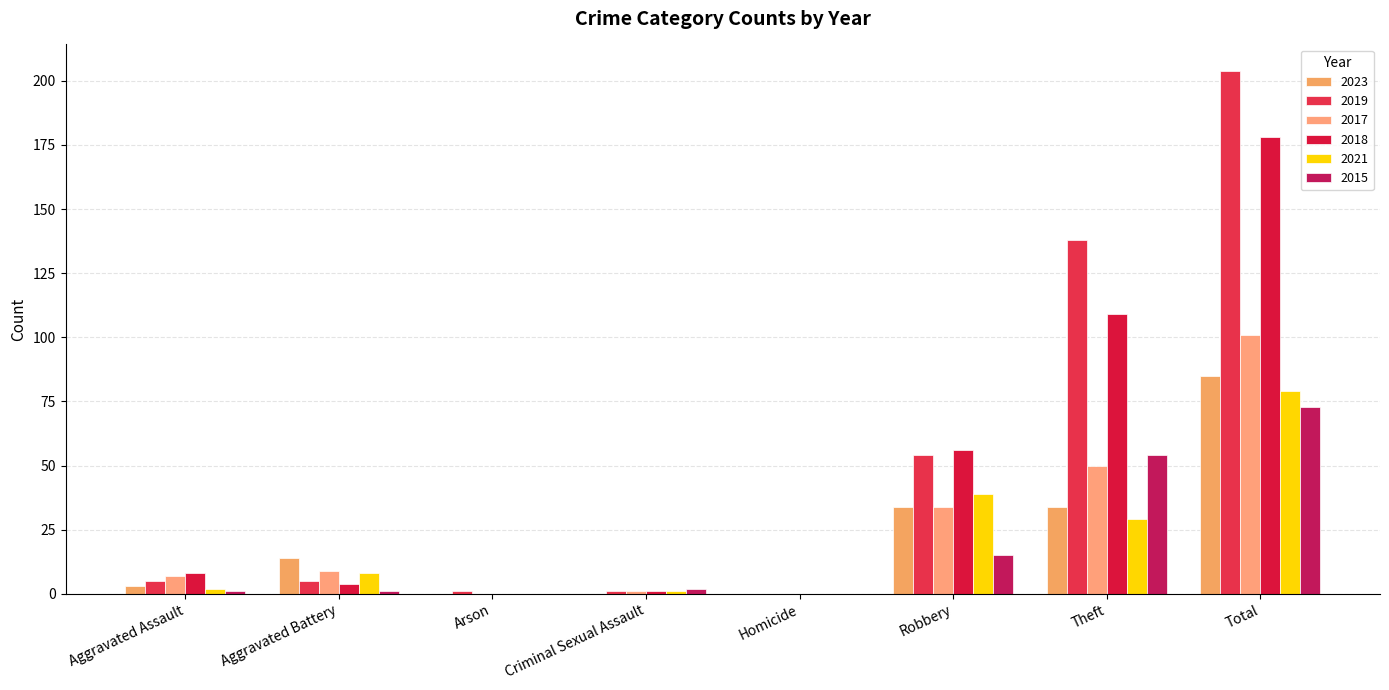

What is the difference between the 2023 values at Homicide and Theft?

34